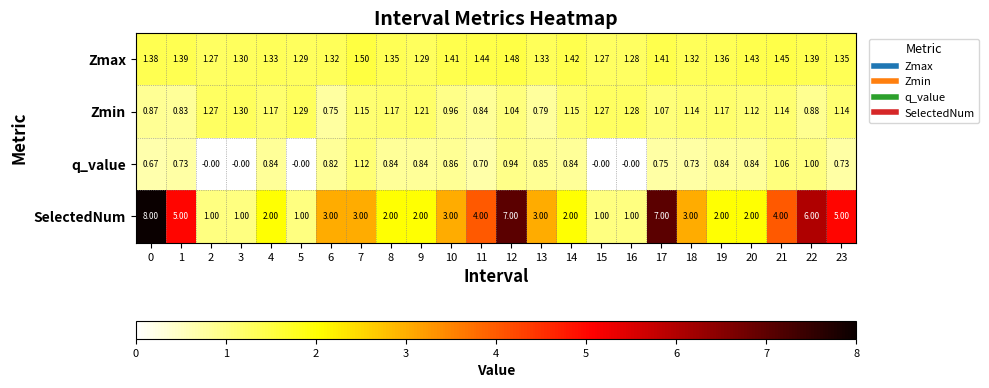

Which series has the largest total across all categories?

SelectedNum